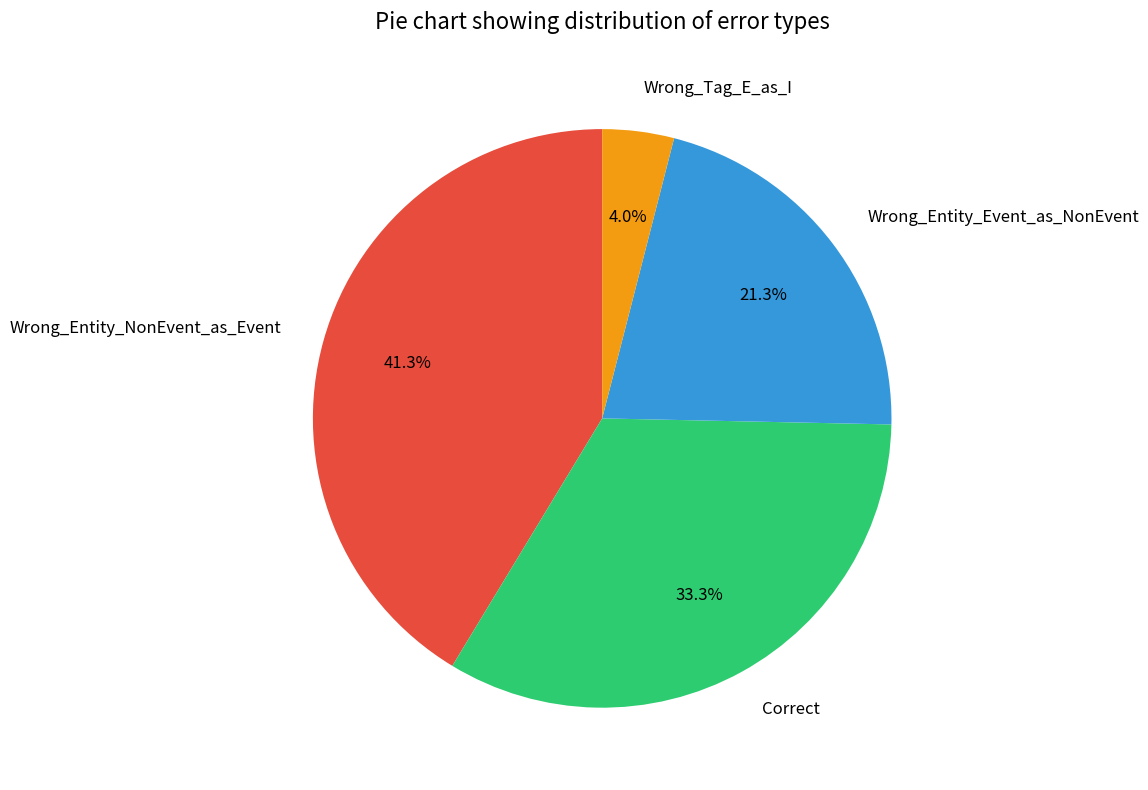

To the nearest percent, what is the difference between the Wrong_Tag_E_as_I and Correct slice percentages?

29%